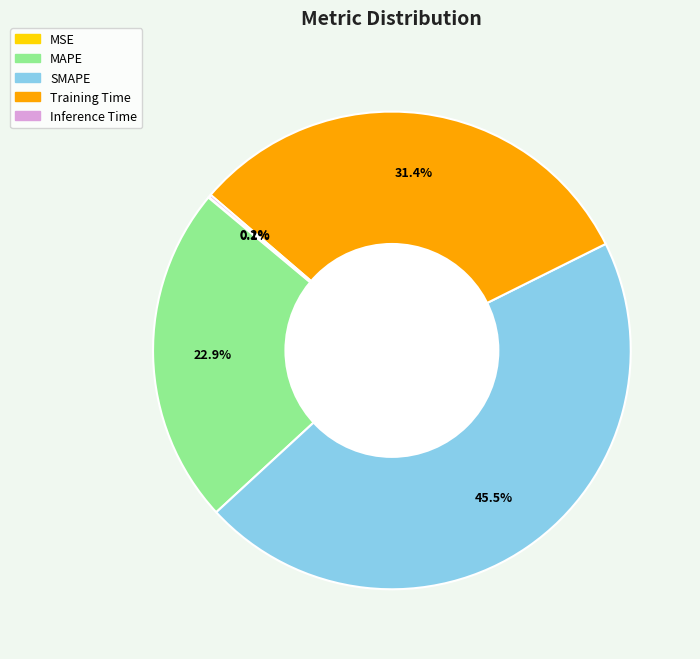

What is the largest slice in the pie chart?

SMAPE